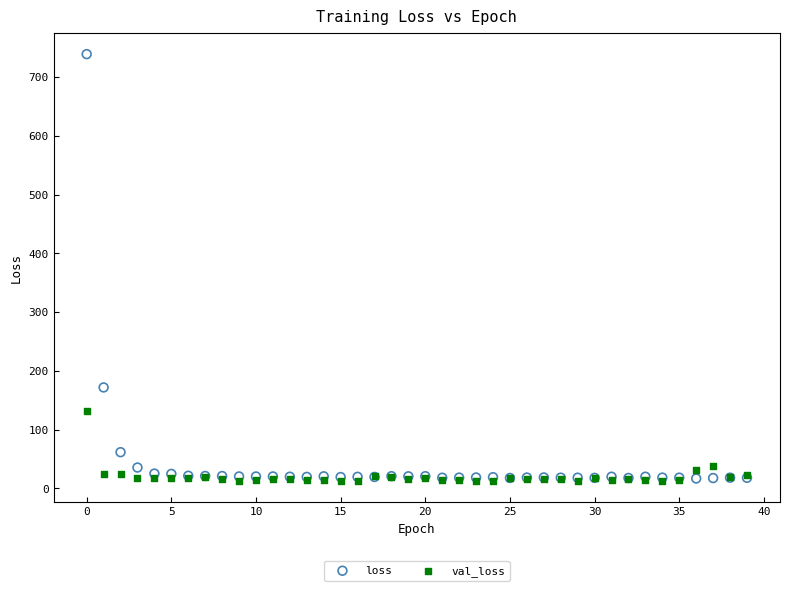

Which series reaches the maximum Y coordinate?

loss